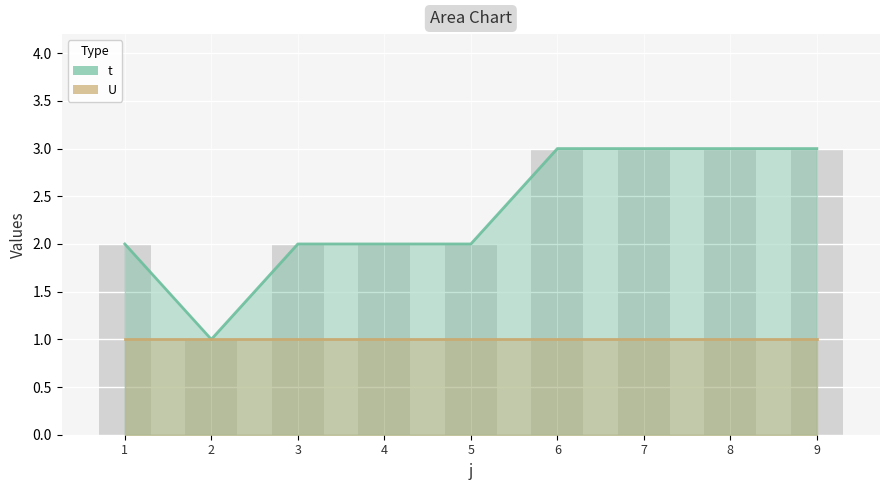

Does the chart contain any negative values?

No